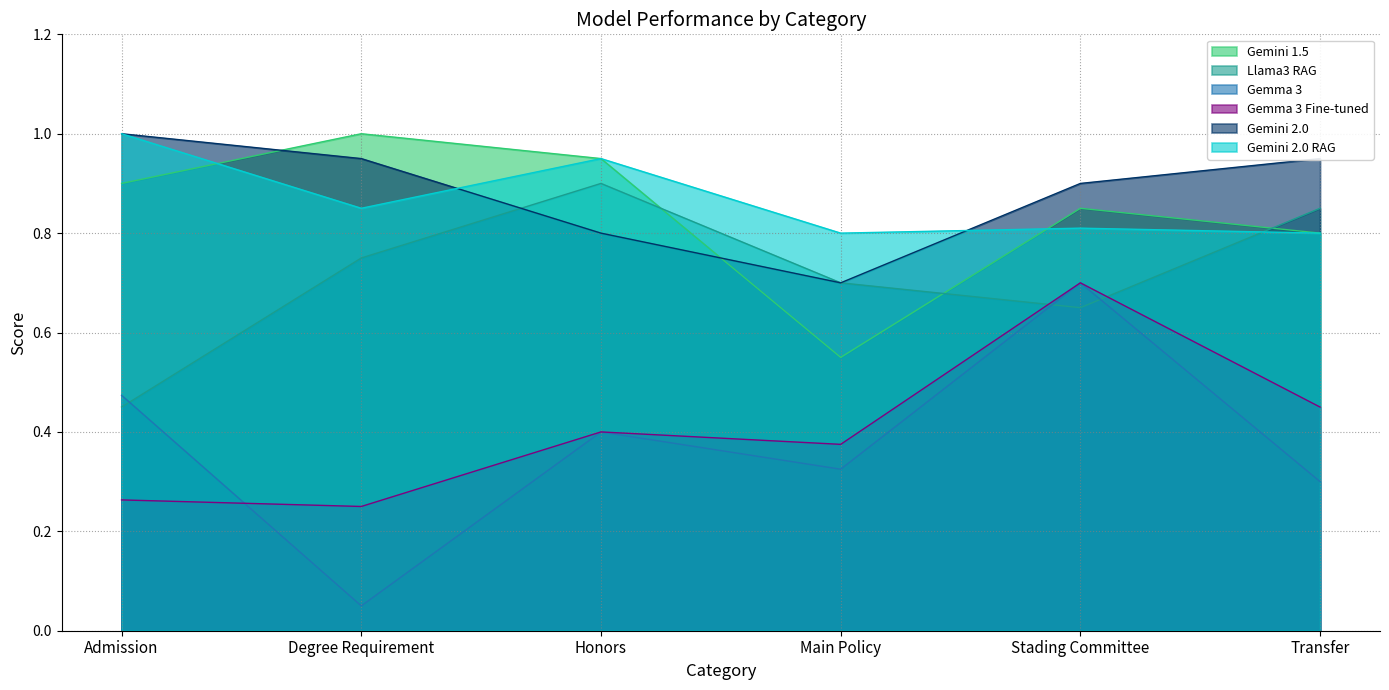

What value does the Gemma 3 Fine-tuned series have at Admission?

0.3